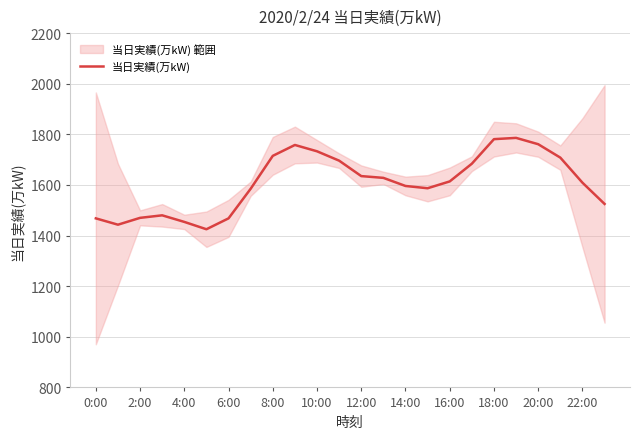

Does the chart have visible grid lines?

Yes